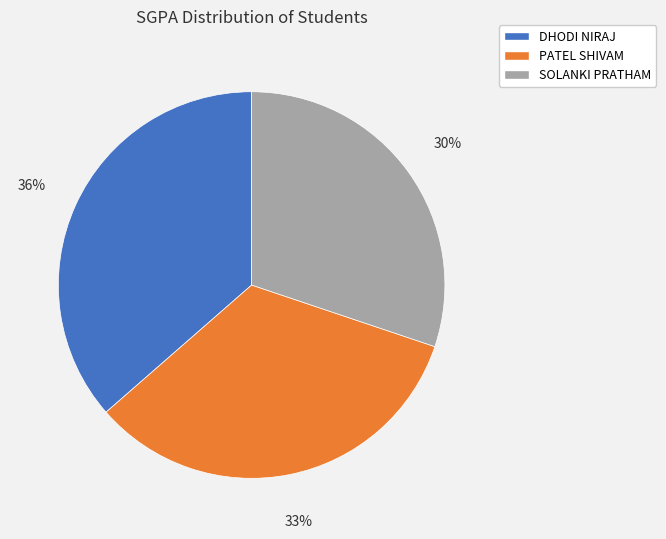

Does any single category account for the majority?

No